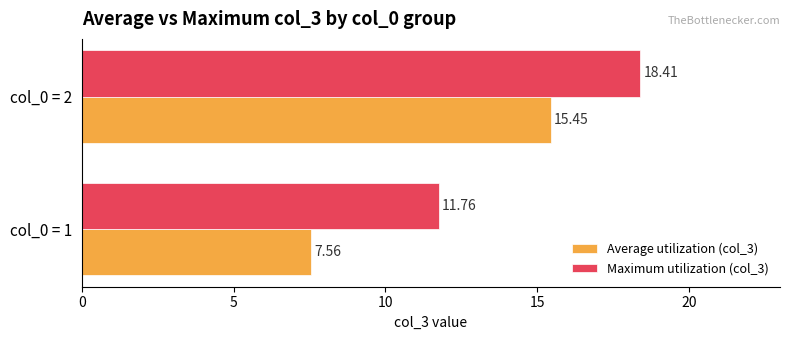

List the series in order of their overall mean, lowest first.

Average utilization (col_3), Maximum utilization (col_3)